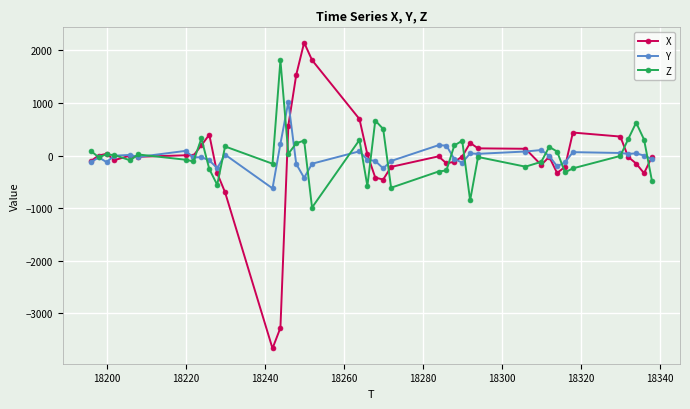

Rank the series by their maximum value, from highest to lowest.

X, Z, Y